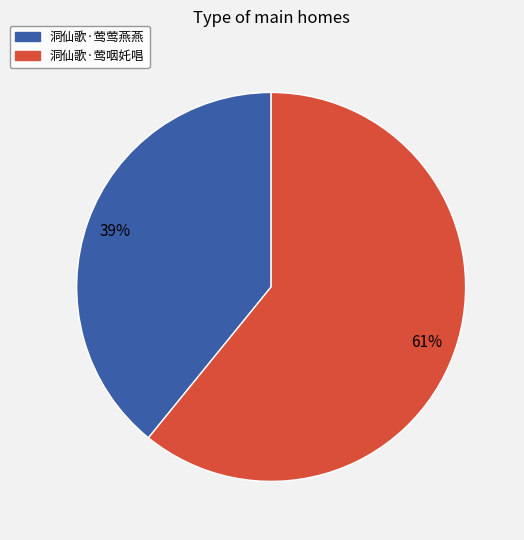

Between 洞仙歌·莺咽奼唱 and 洞仙歌·莺莺燕燕, which is larger?

洞仙歌·莺咽奼唱